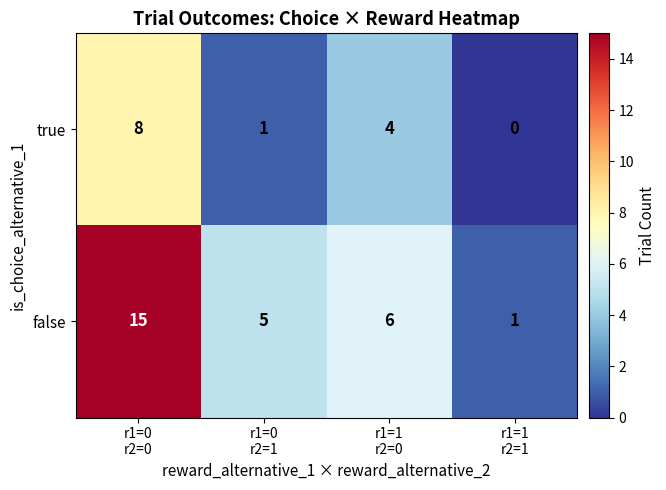

Which series changed the most between r1=0
r2=0 and r1=0
r2=1?

false